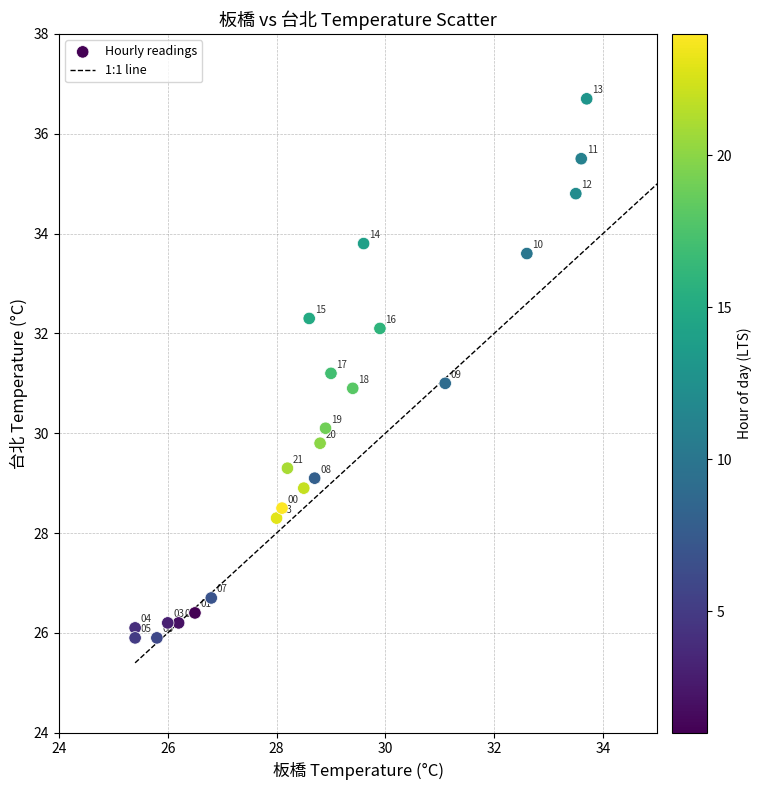

What is the range of X values (max minus min)?

8.3